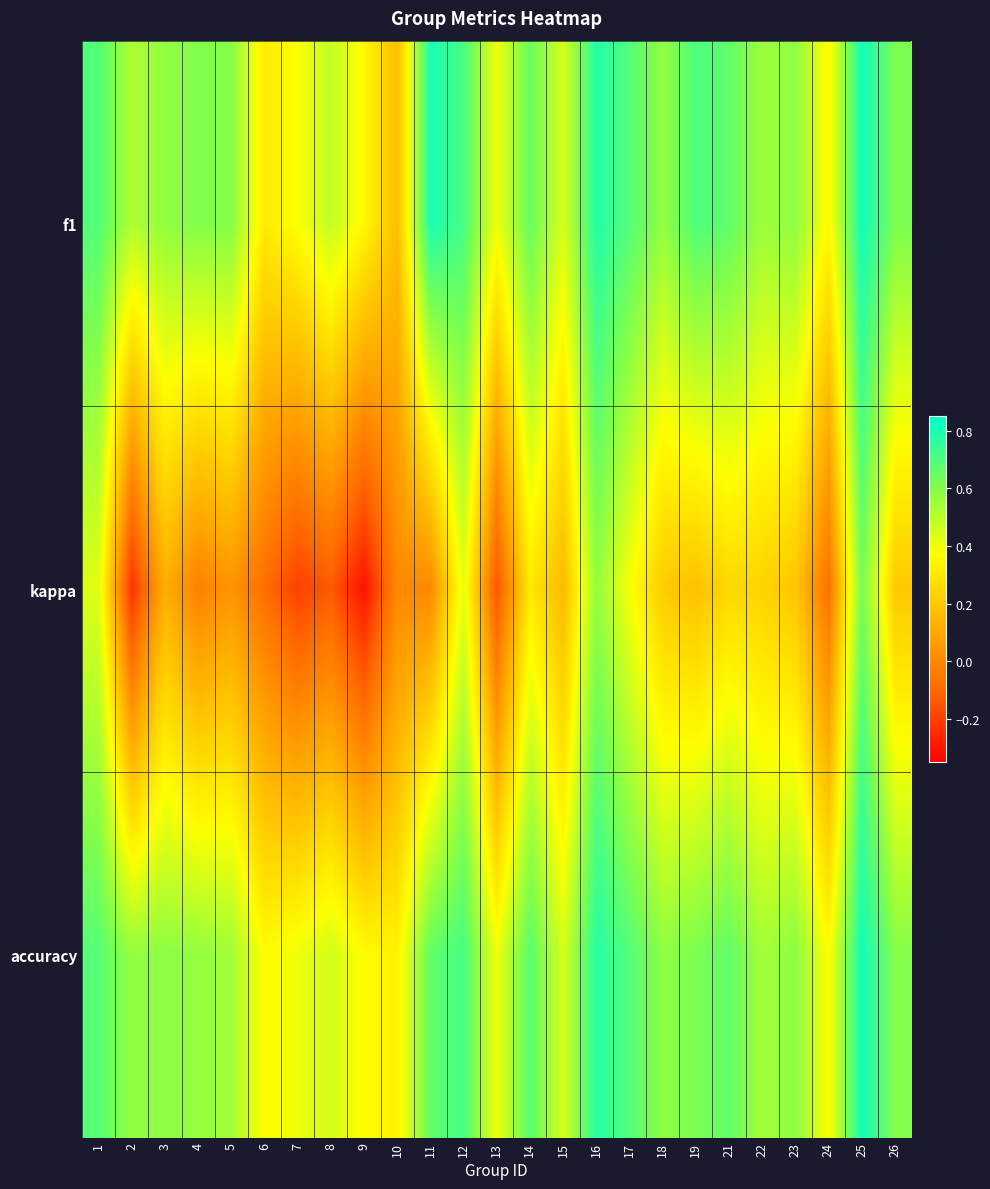

Reading left to right, extract all data points from this chart.

f1: 1=0.7	2=0.5	3=0.6	4=0.6	5=0.6	6=0.3	7=0.4	8=0.5	9=0.4	10=0.2	11=0.8	12=0.7	13=0.4	14=0.7	15=0.4	16=0.8	17=0.7	18=0.6	19=0.7	21=0.7	22=0.6	23=0.6	24=0.4	25=0.8	26=0.6
kappa: 1=0.4	2=-0.2	3=0.1	4=-0.0	5=0.0	6=-0.1	7=-0.2	8=-0.1	9=-0.3	10=0.0	11=0.0	12=0.4	13=-0.2	14=0.3	15=0.2	16=0.6	17=0.4	18=0.2	19=0.2	21=0.2	22=0.2	23=0.2	24=-0.1	25=0.6	26=0.2
accuracy: 1=0.7	2=0.6	3=0.6	4=0.6	5=0.5	6=0.4	7=0.4	8=0.5	9=0.4	10=0.3	11=0.7	12=0.7	13=0.4	14=0.7	15=0.4	16=0.8	17=0.7	18=0.6	19=0.6	21=0.7	22=0.5	23=0.6	24=0.4	25=0.8	26=0.6